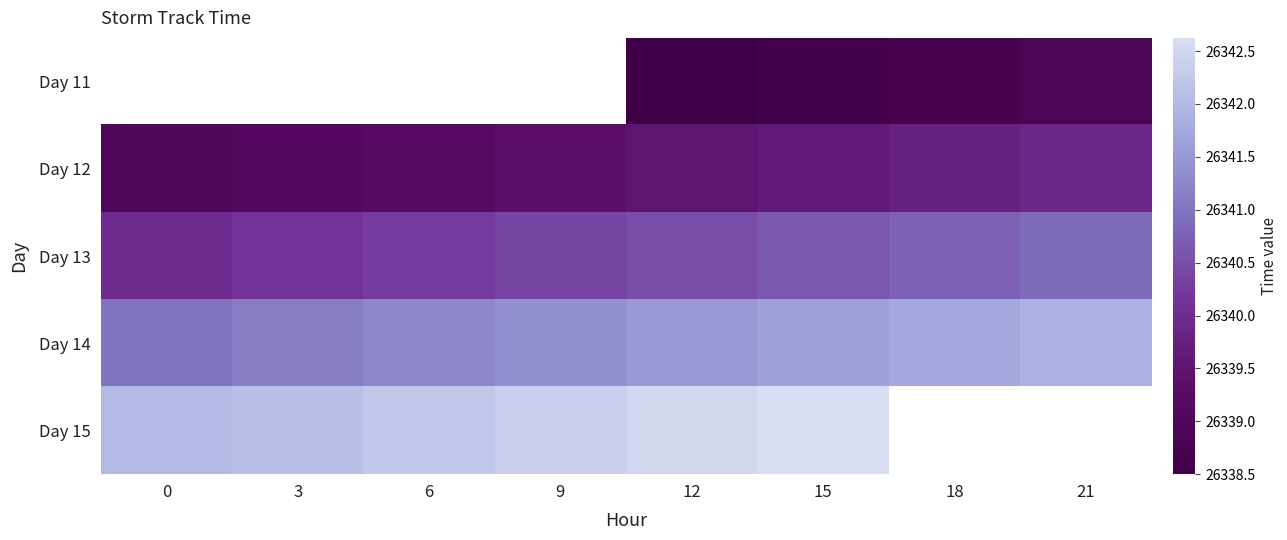

How many Day 14 values are between 26341 and 26342?

8